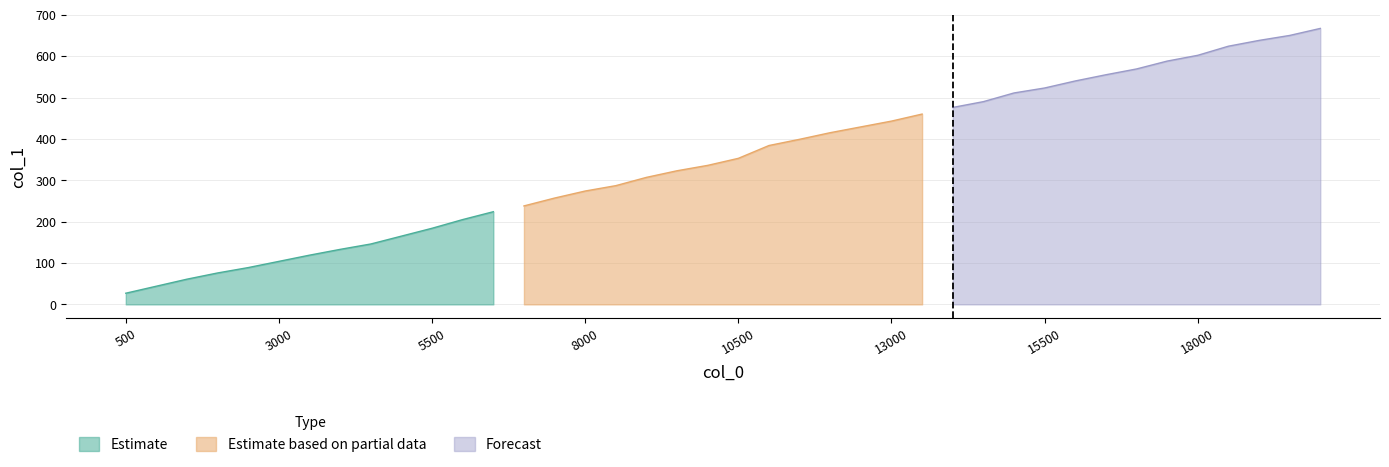

What is the difference between the maximum and minimum values?

640